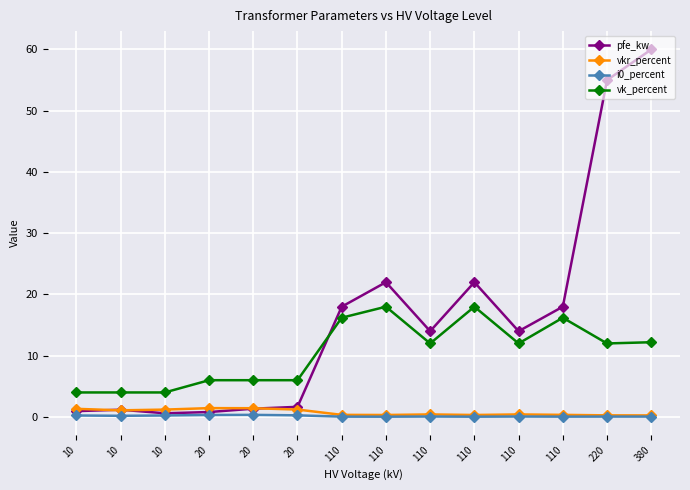

Rank the categories by vkr_percent value from highest to lowest.

20, 20, 10, 20, 10, 10, 110, 110, 110, 110, 110, 110, 220, 380